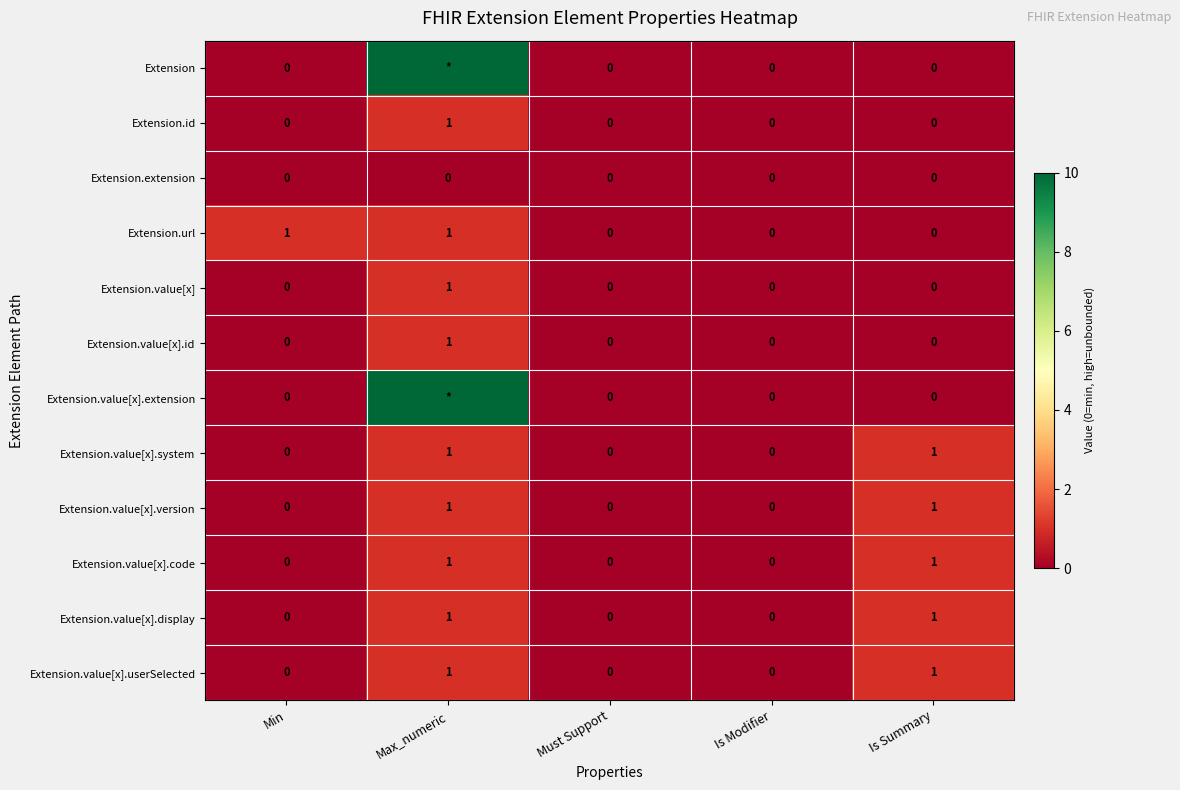

The value of Extension.value[x].id at Min is 0. True or false?

True